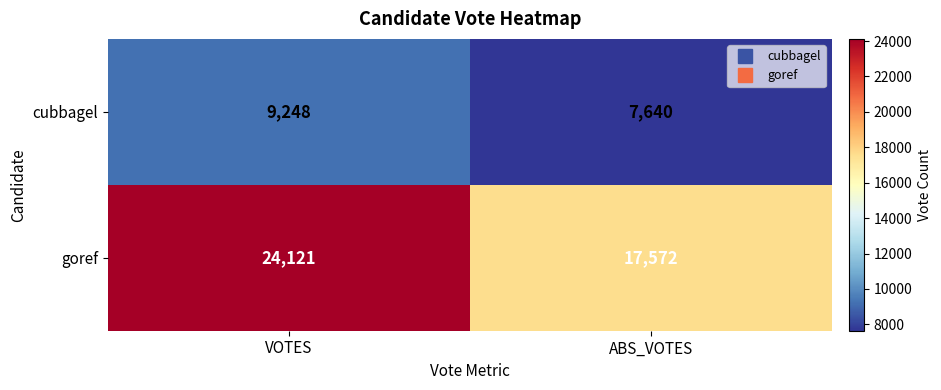

Which series has the largest range (max minus min)?

goref